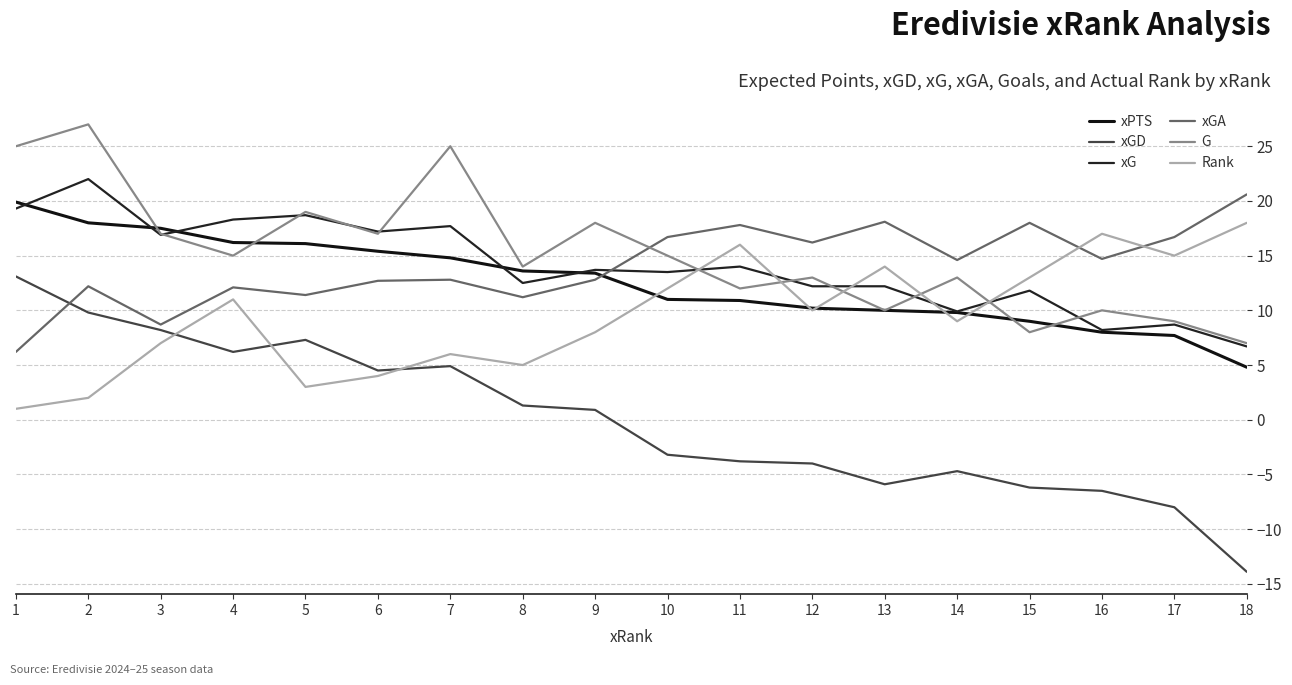

What is the difference between the maximum and second lowest values in the xGA series?

11.9